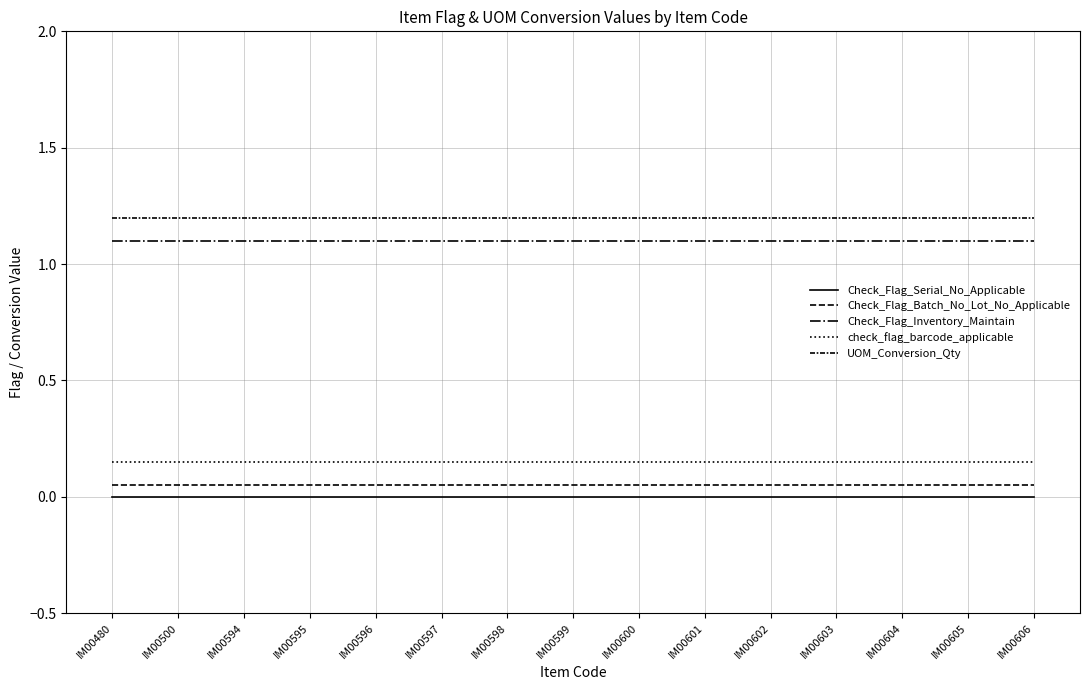

Does the chart have visible grid lines?

Yes